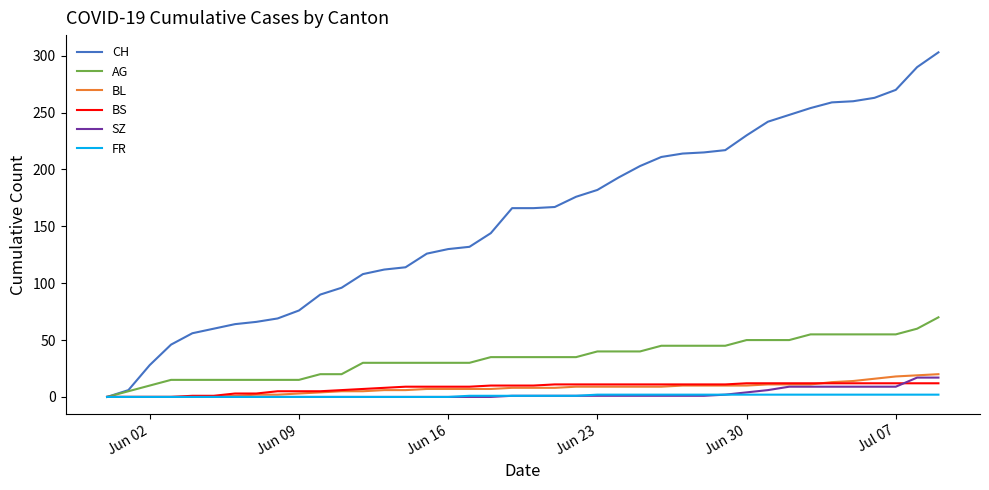

How many series are shown in this chart?

6